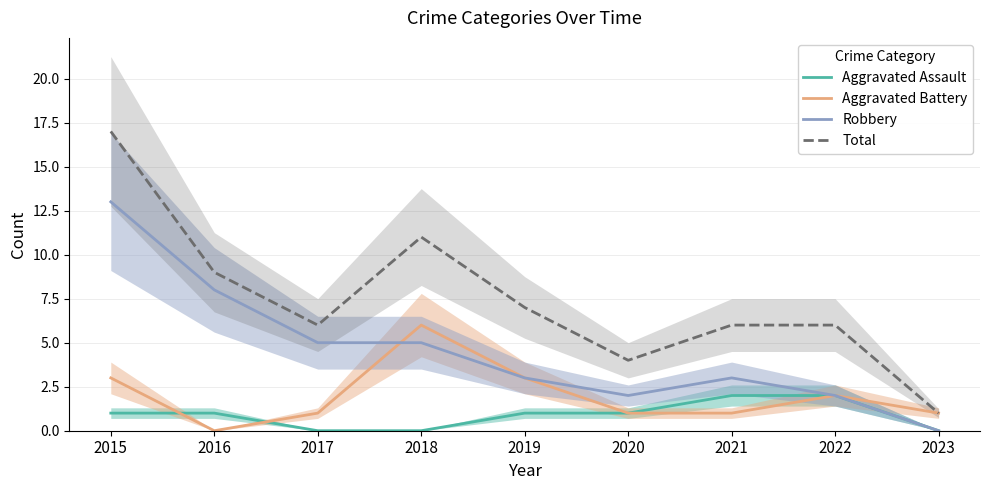

How many data points in Aggravated Battery are less than 1?

1